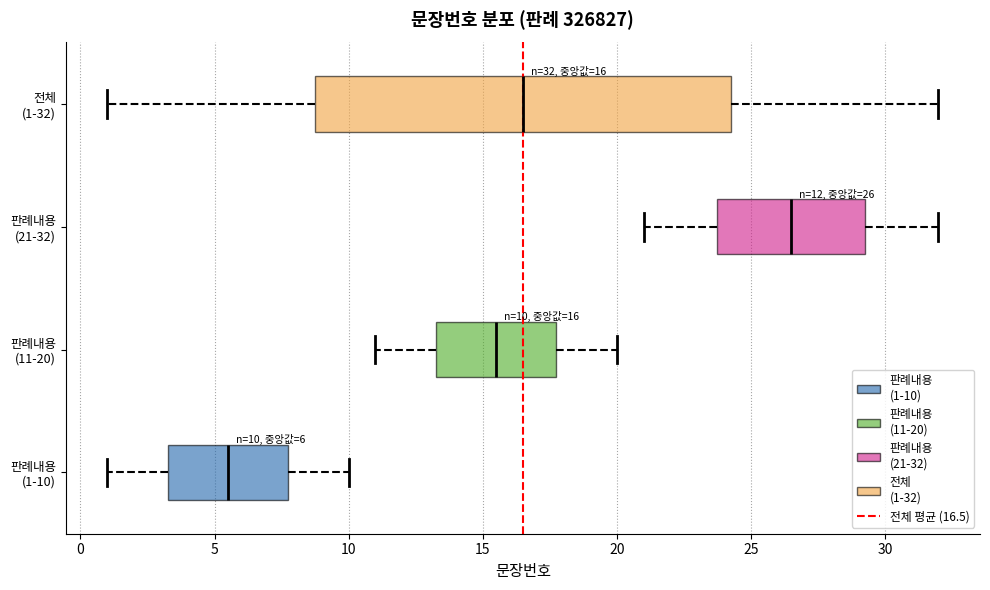

Which box is the widest, from its left edge to its right edge?

전체 (1-32)